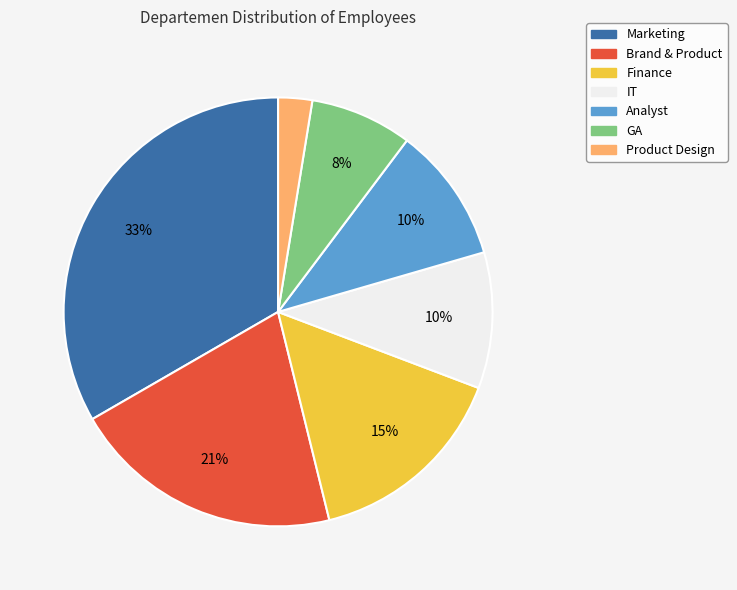

Which slice is the smallest?

Product Design